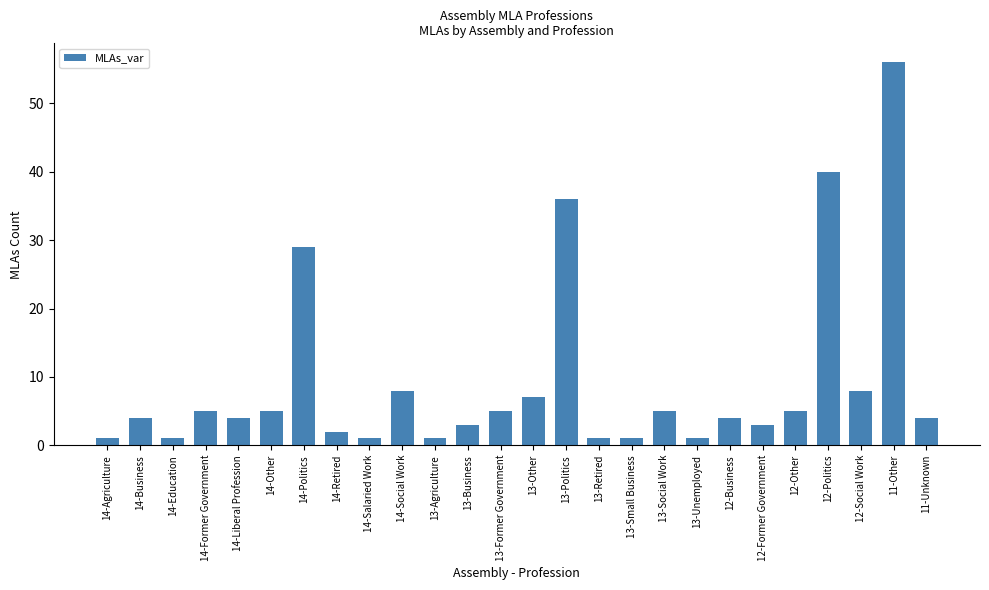

Count the number of data series in this chart.

1